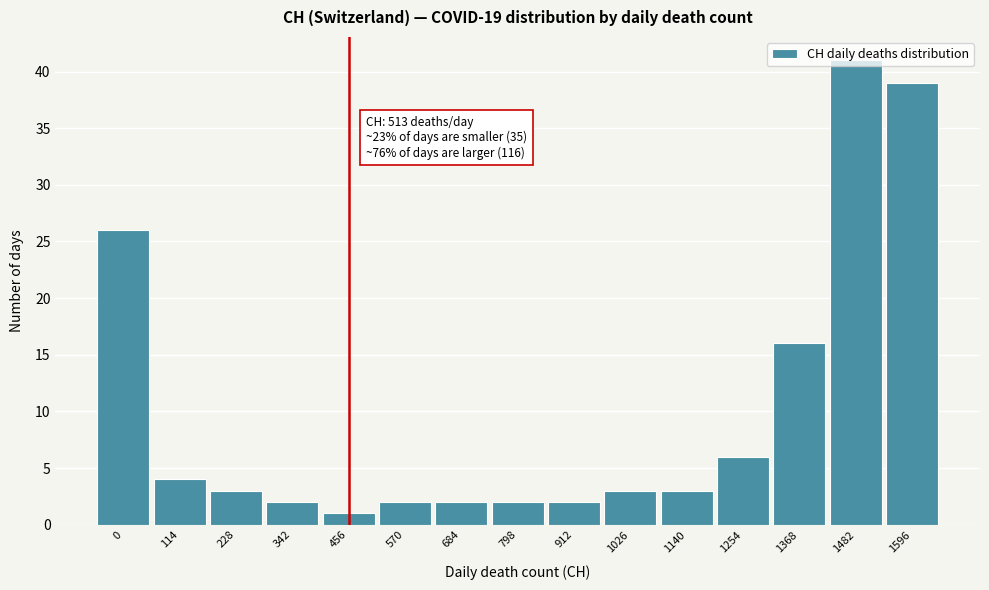

What is the value of the 15th bar from the left?

39